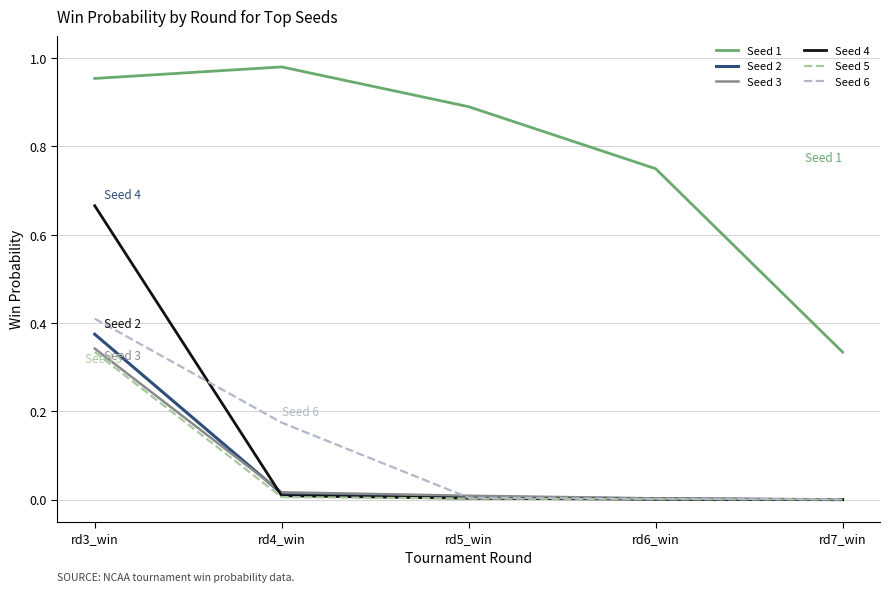

Which series has the widest spread of values?

Seed 4